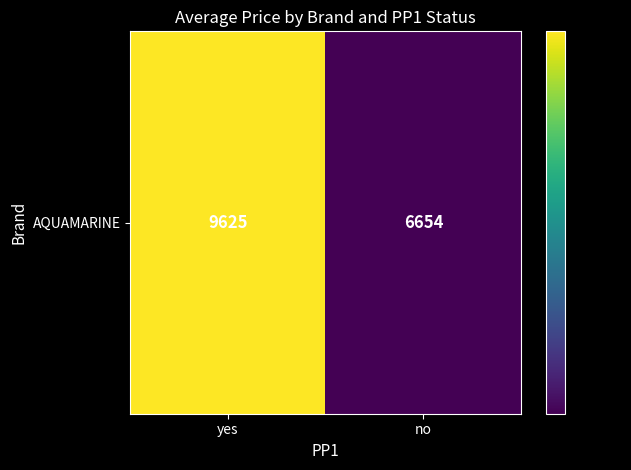

True or false: the data shows 9326.2 at no.

False